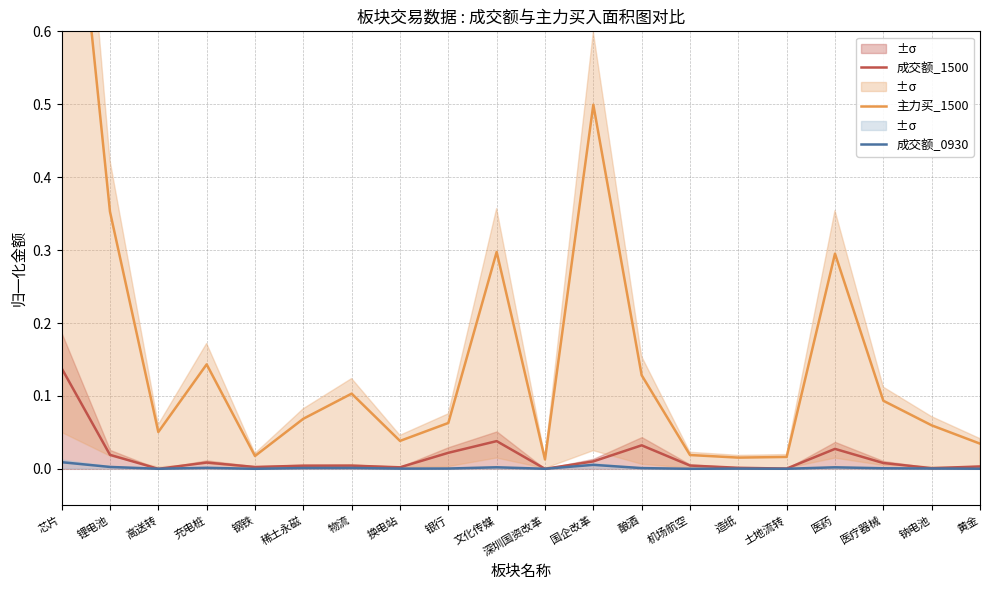

True or false: 成交额_0930 and 主力买_1500 intersect in this chart.

False